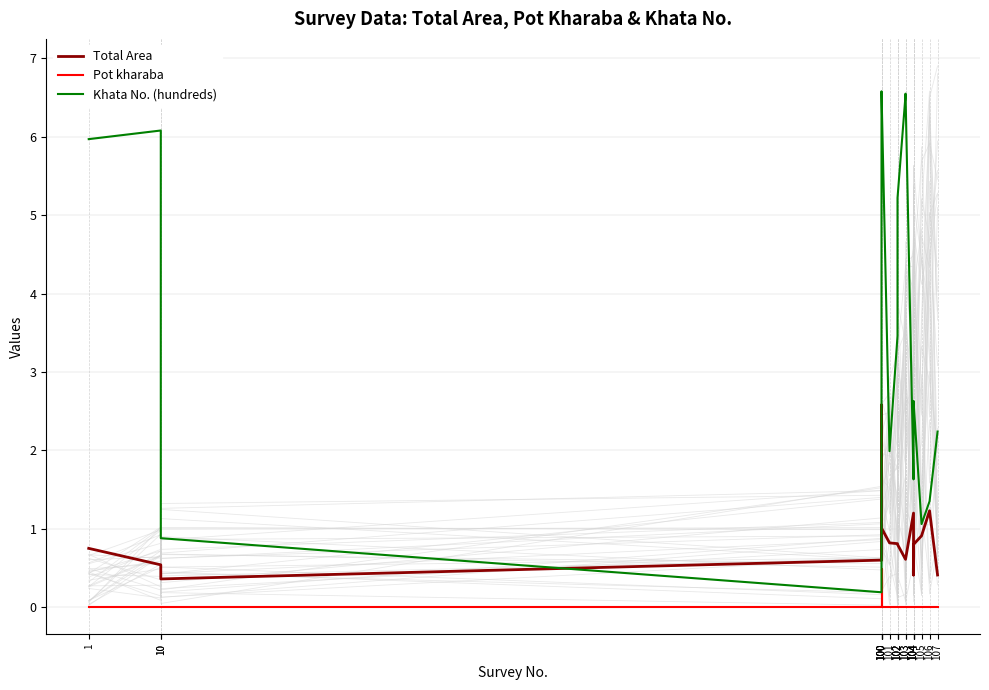

Between 101 and 102, which is larger?

101